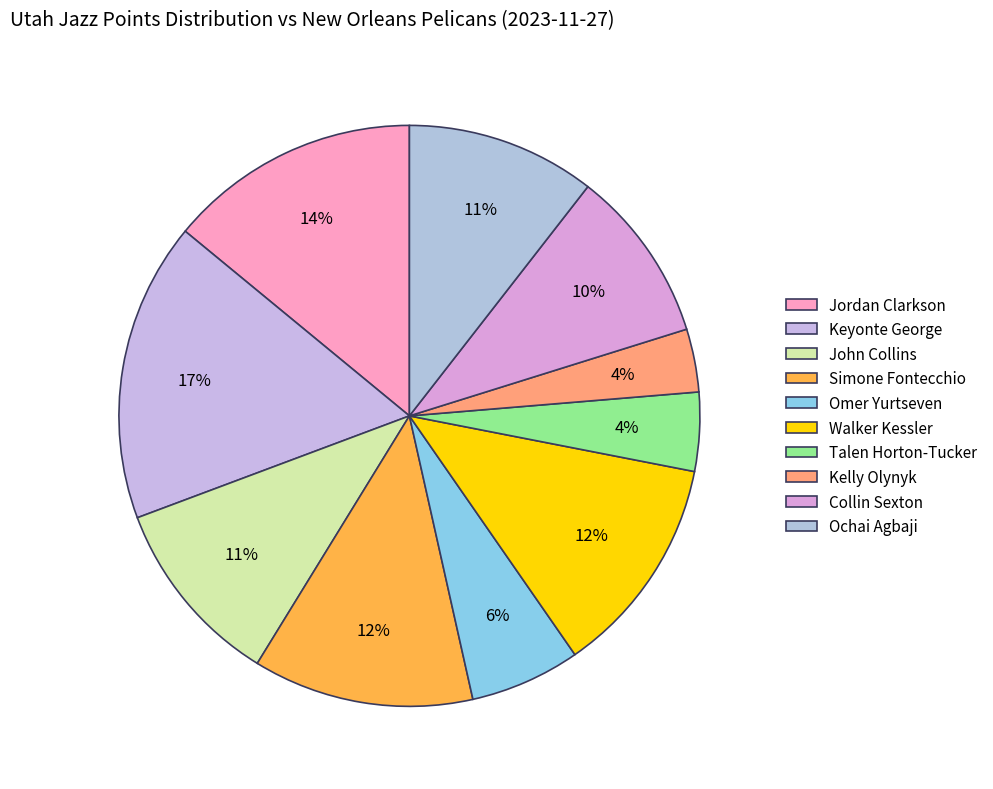

What is the change in value from John Collins to Collin Sexton?

-1